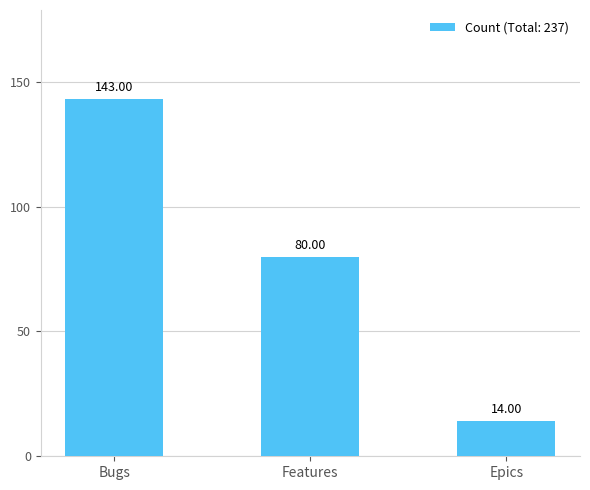

Which label corresponds to the smallest value in the chart?

Epics